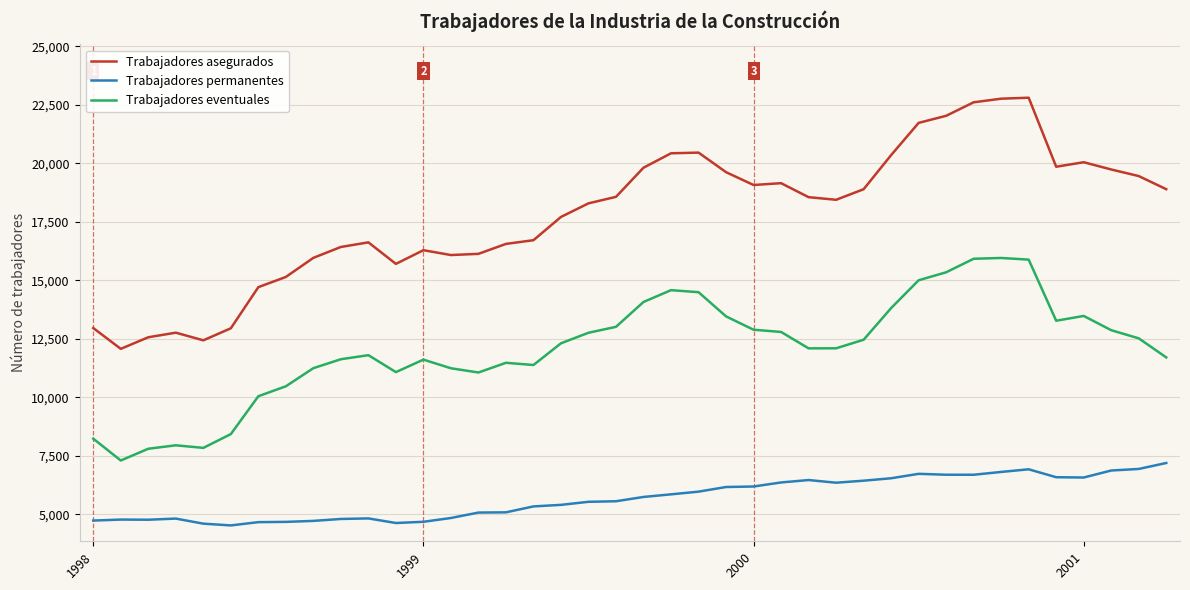

Which series has the largest total across all categories?

Trabajadores asegurados